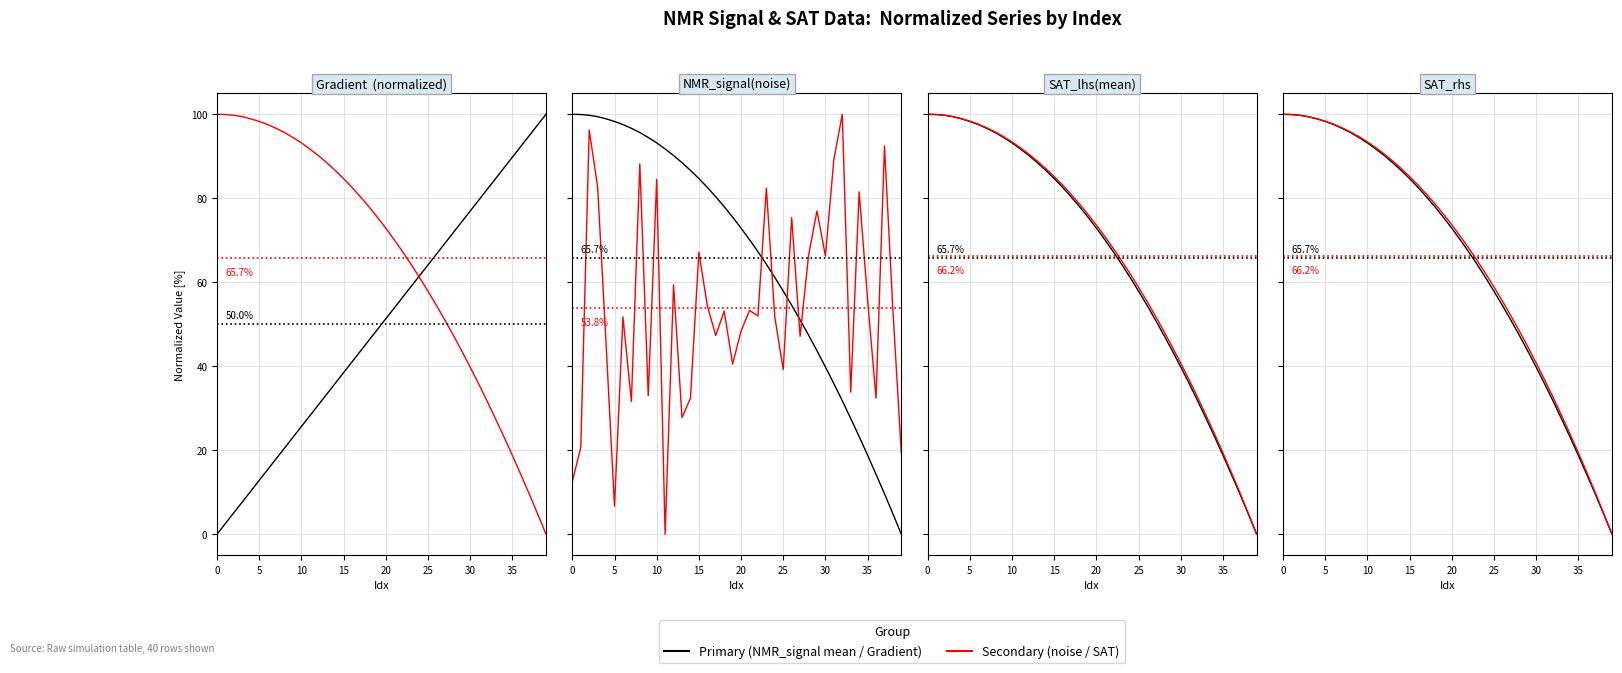

Between 37 and 25, which is larger?

37